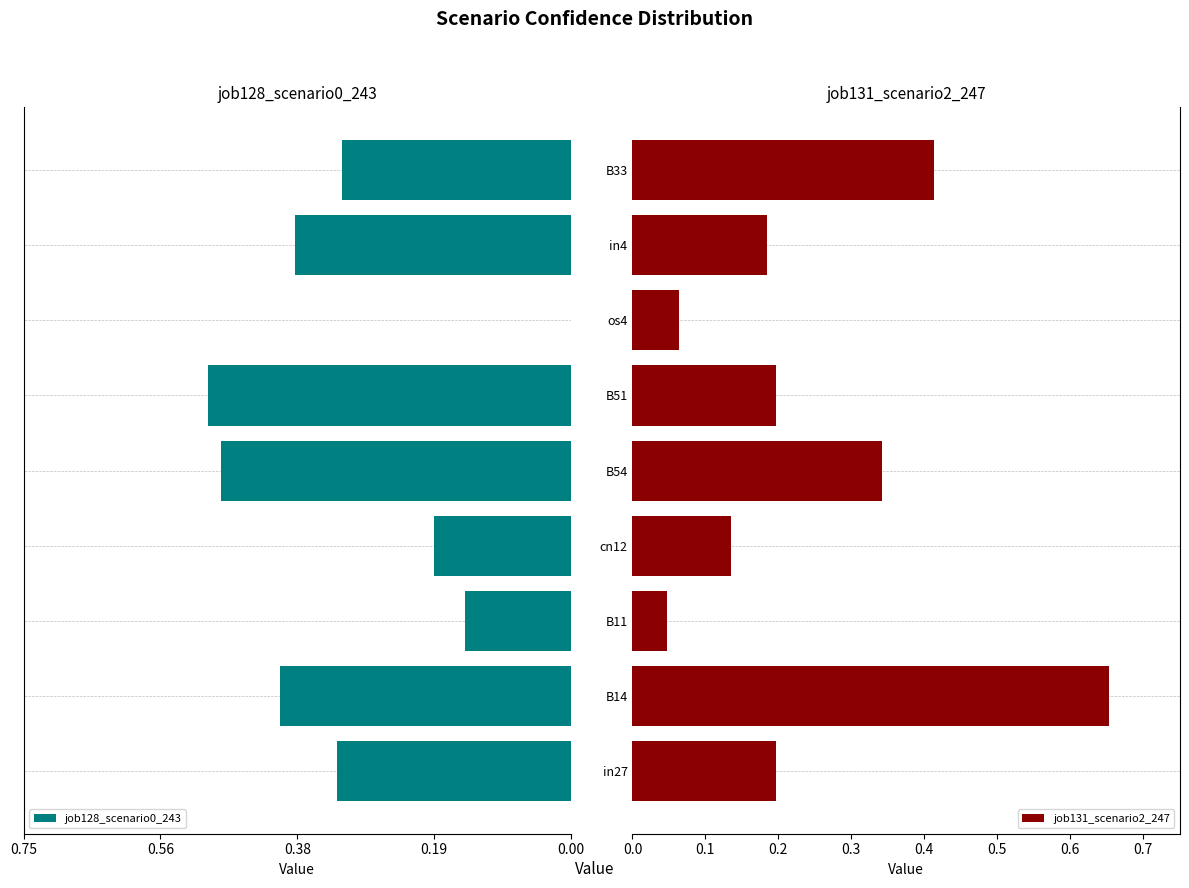

The job131_scenario2_247 series shows 0.1 at B54. True or false?

False